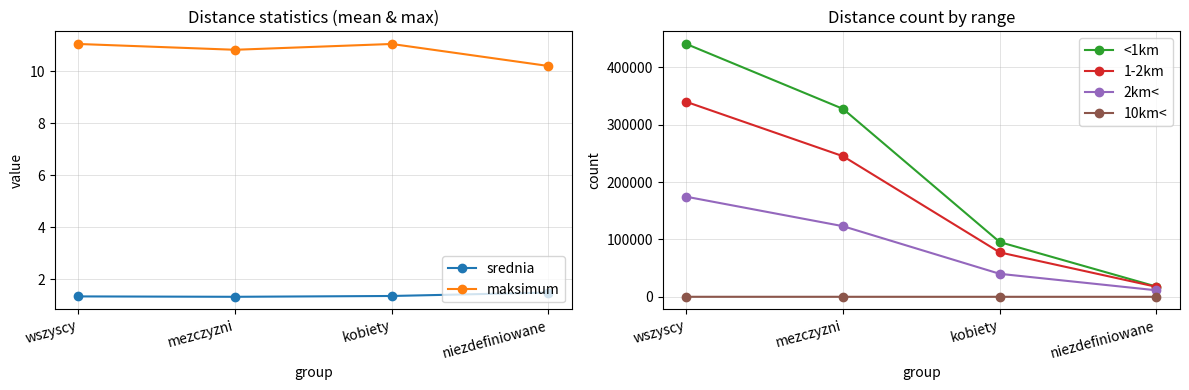

What is the difference between the maximum and minimum values in the 1-2km series?

322548